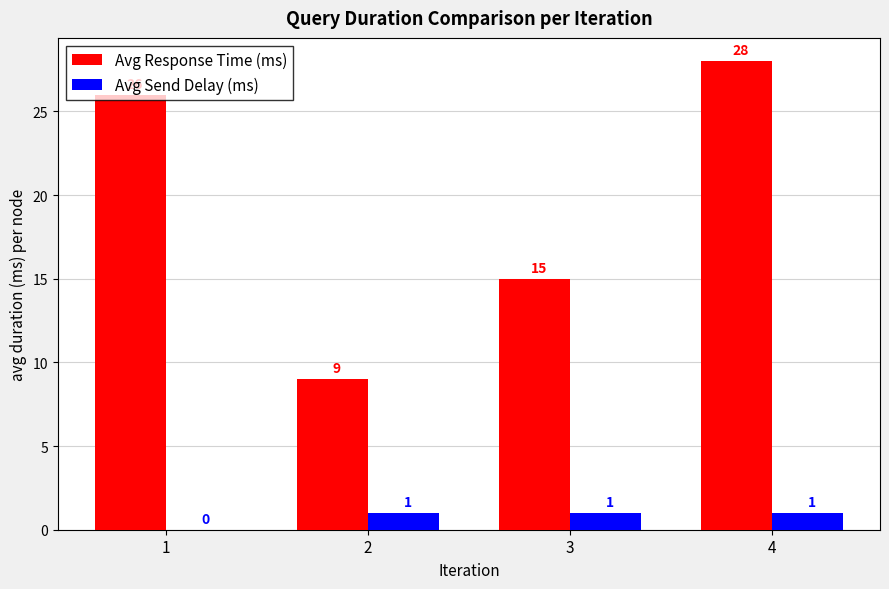

What is the spread (max minus min) of values at 2?

8